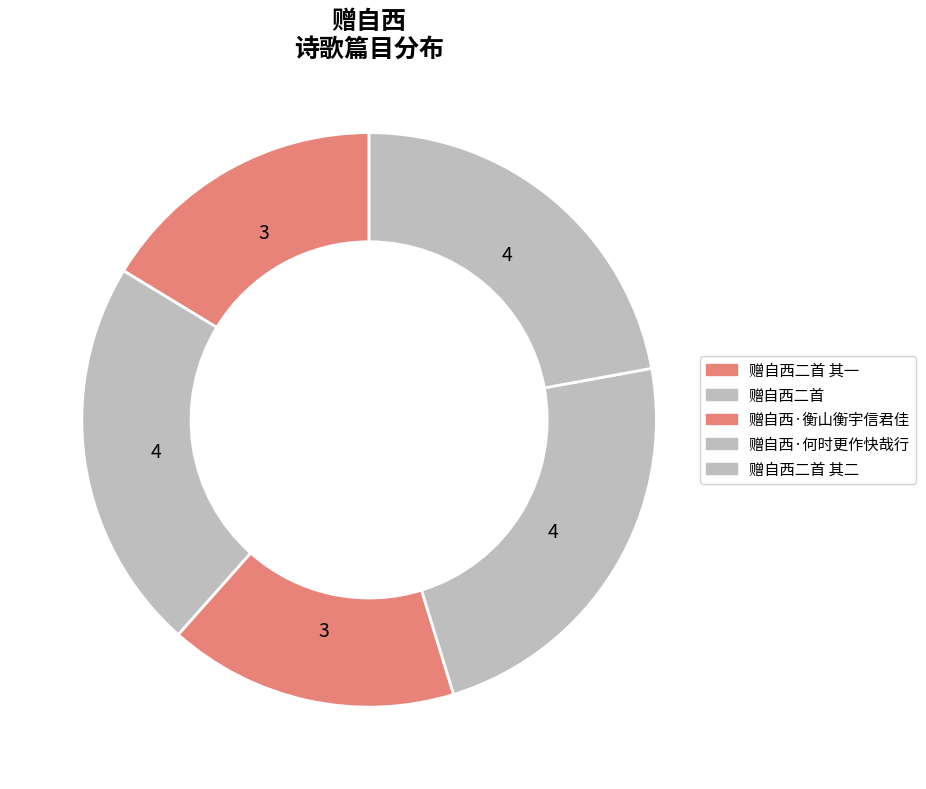

To the nearest percent, what is the difference between the largest and smallest slice percentages?

7%